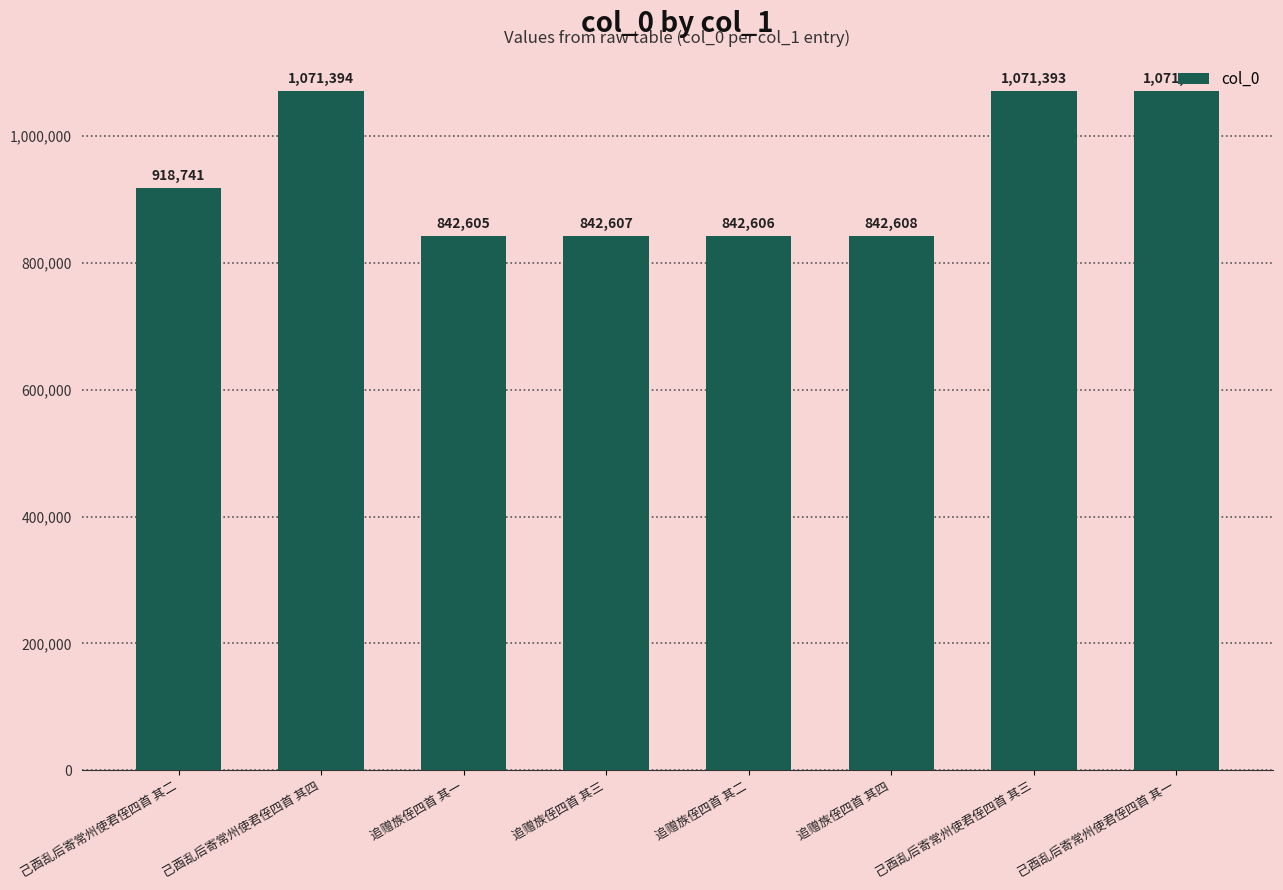

Reading right to left, what are all the values shown in this chart?

1071392	1071393	842608	842606	842607	842605	1071394	918741